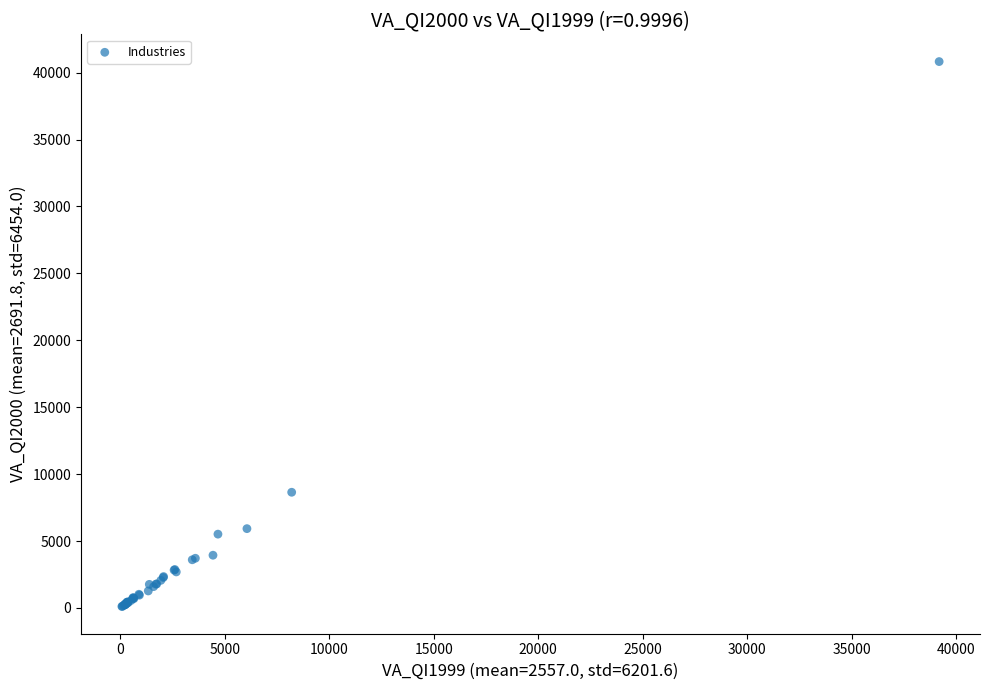

What Y value in the scatter plot is closest to 20467?

8643.8